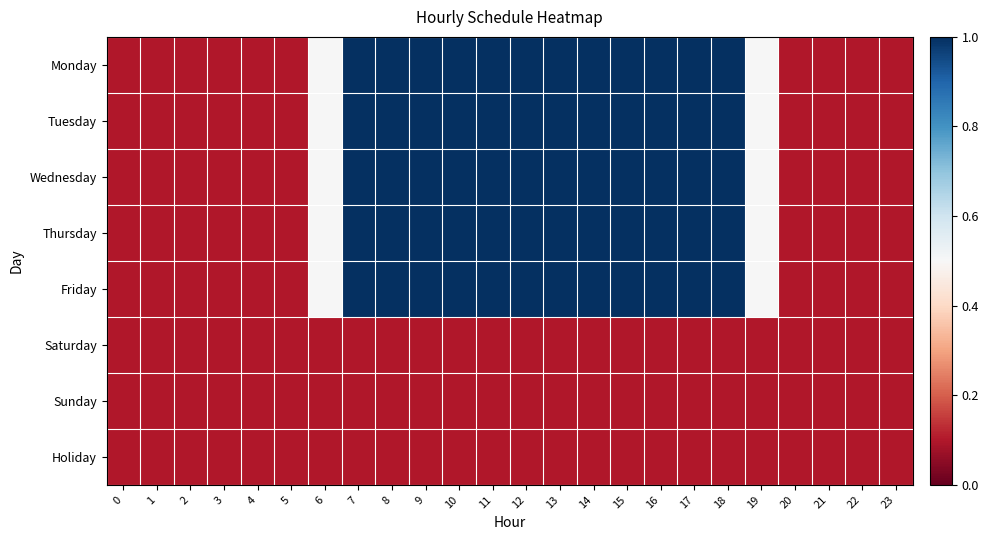

List the series in order of their peak value, highest first.

Monday, Tuesday, Wednesday, Thursday, Friday, Saturday, Sunday, Holiday